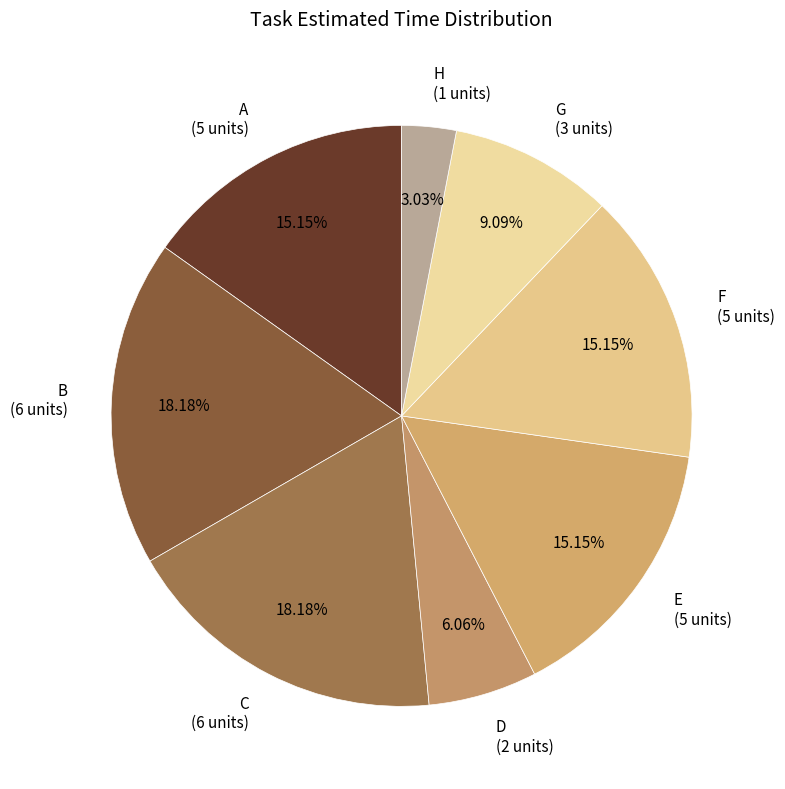

Does E represent more than half of the total?

No